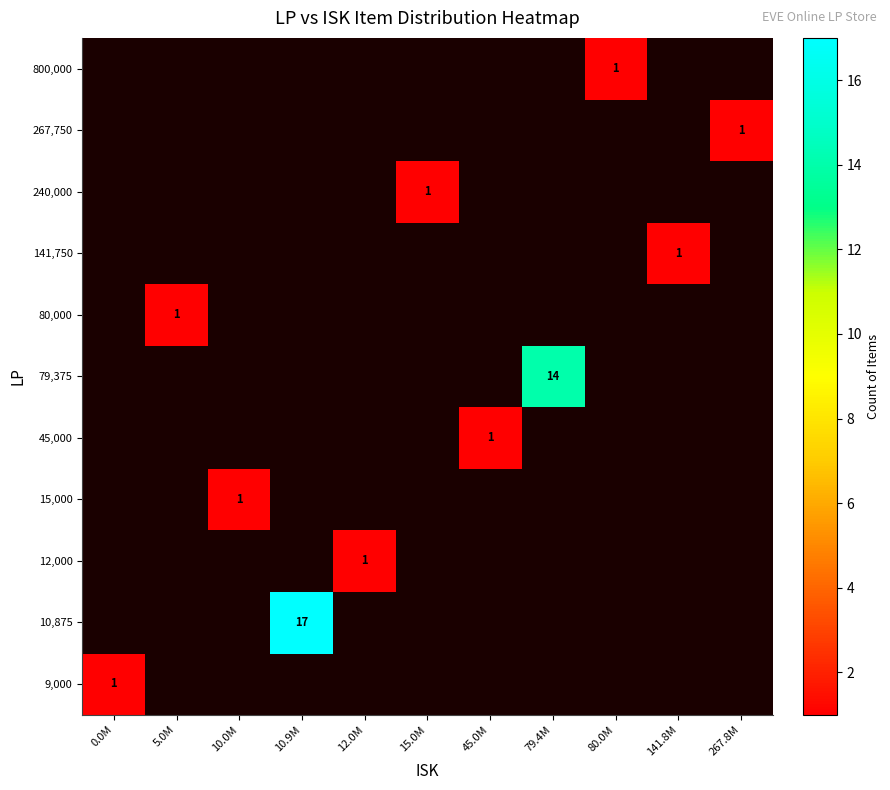

What is the smallest value displayed?

1.0